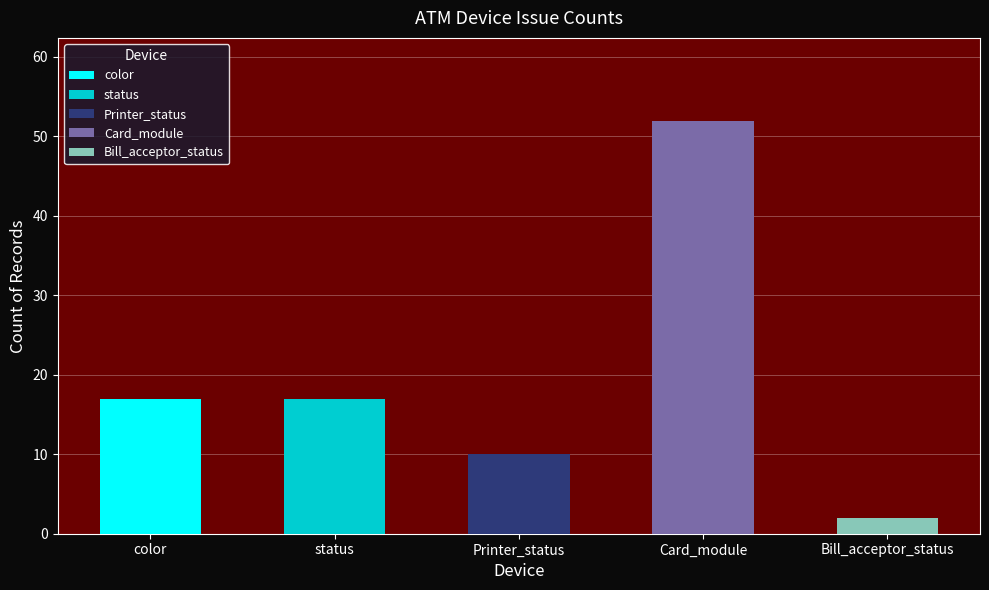

What is the change in value from color to Bill_acceptor_status?

-15